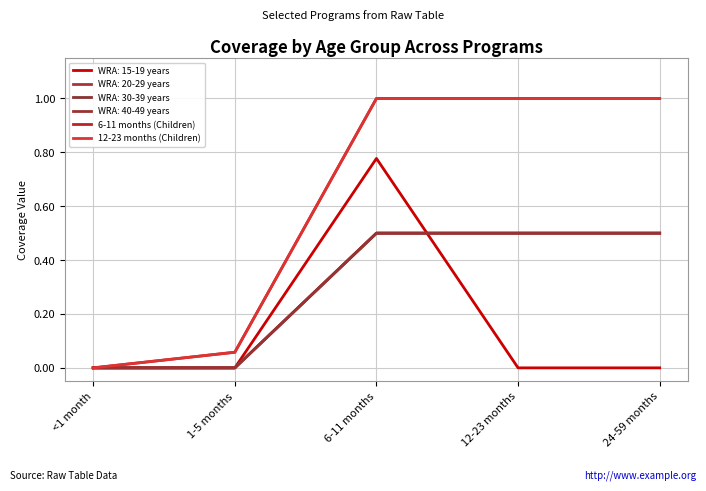

Which series has the largest total across all categories?

6-11 months (Children)